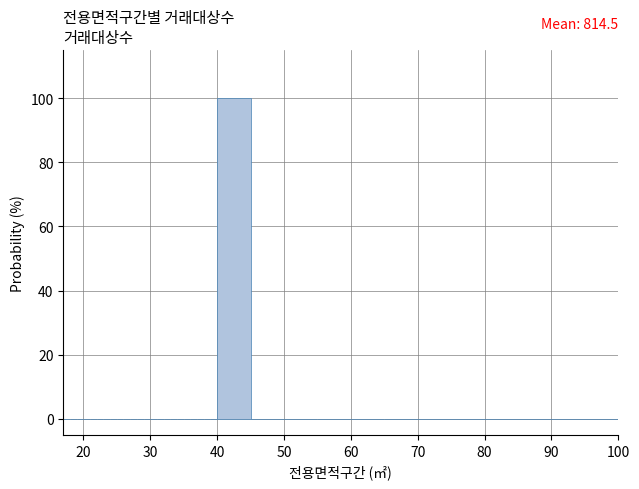

Read against the x-axis, roughly where is the centre of the tallest bar?

43